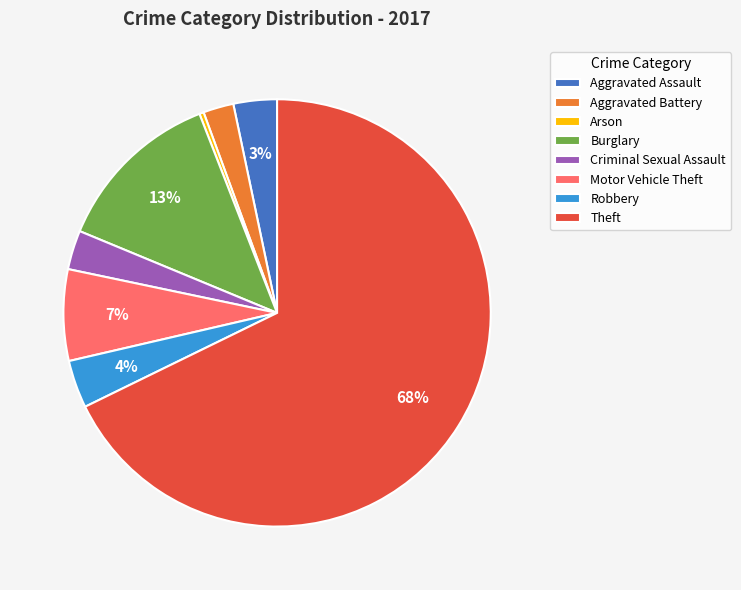

Which has a higher value, Aggravated Assault or Burglary?

Burglary